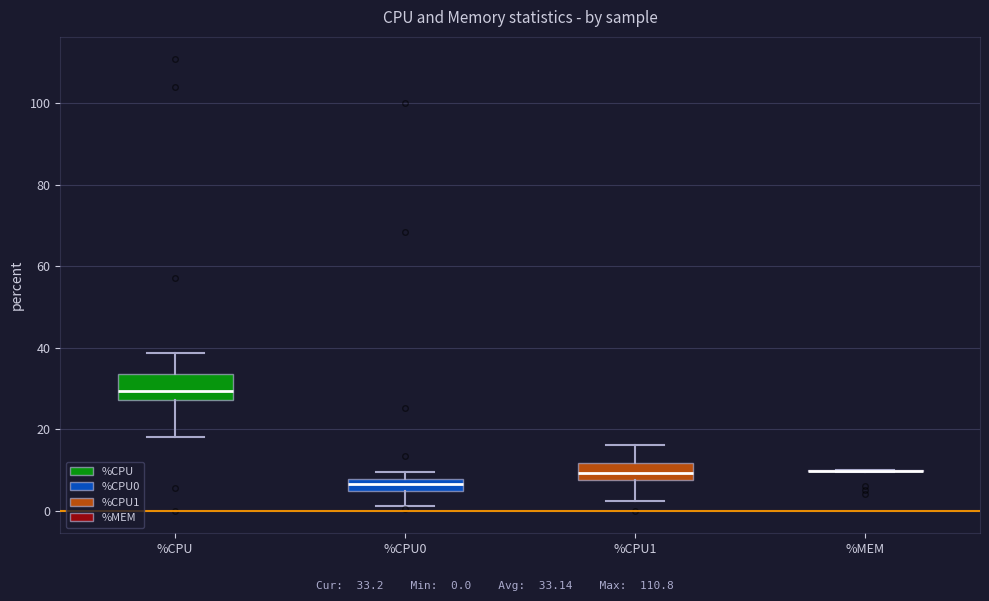

Where is the upper edge of the box for %CPU1 on the y-axis? The values are not printed on the chart, so give them approximately, as read against the axis.

12